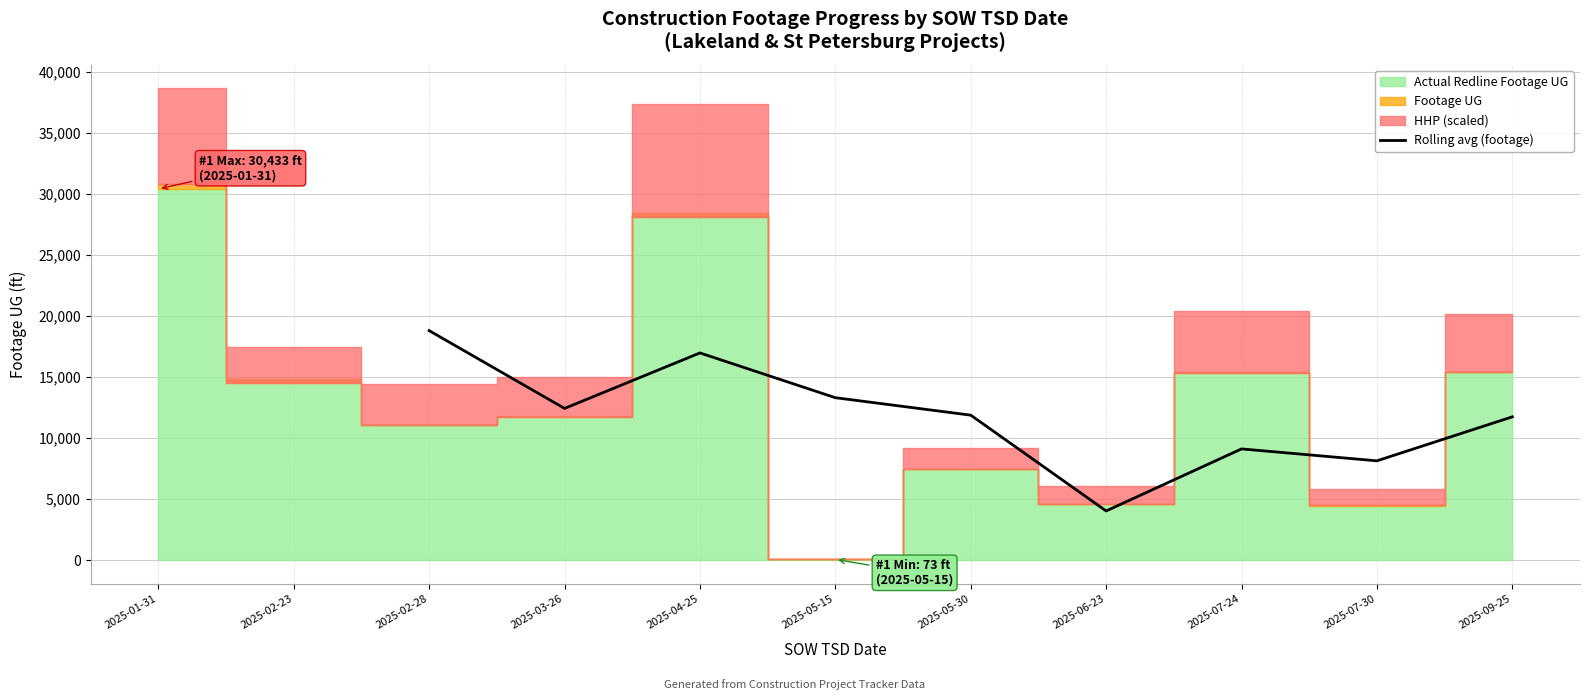

The value of Rolling avg (footage) at 2025-05-30 is 5605.2. True or false?

False